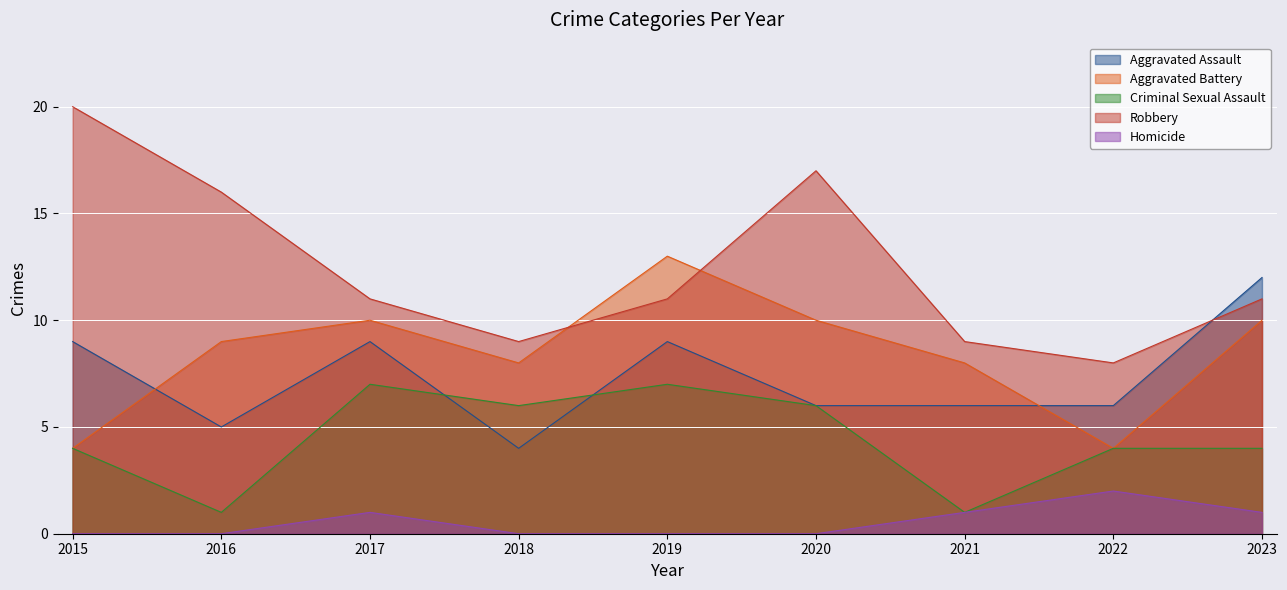

At which category does the chart reach its peak across all series?

2015